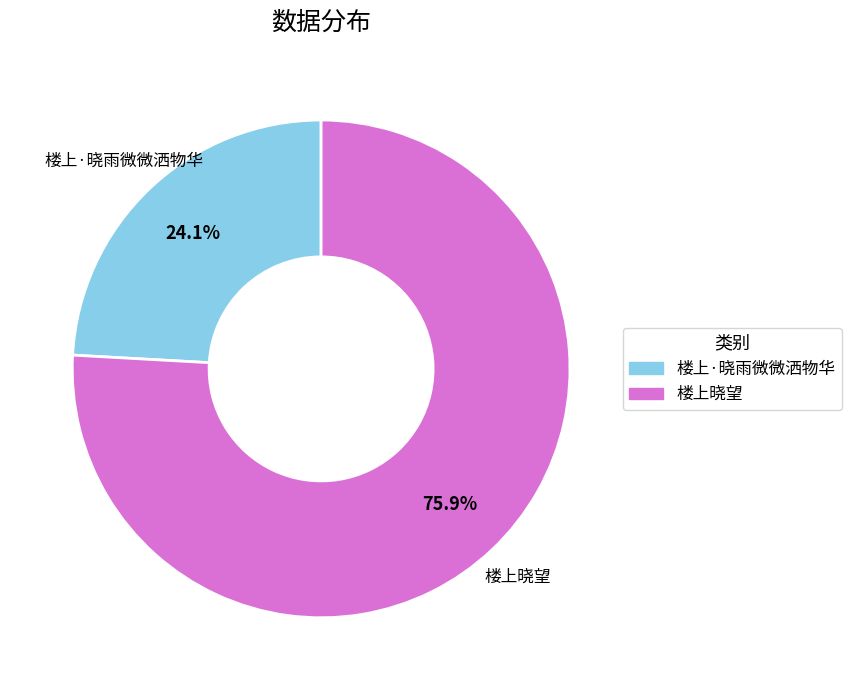

What percentage is NOT represented by 楼上晓望?

24.1%